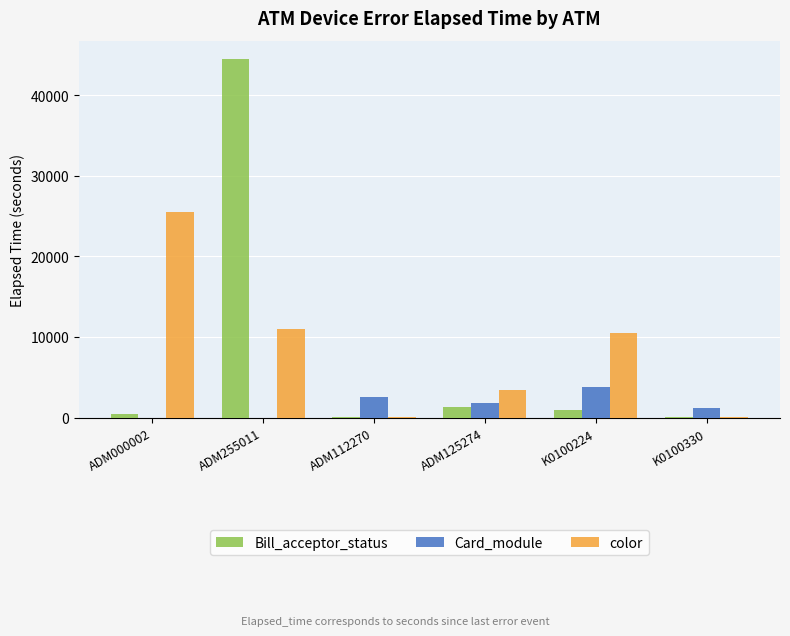

How many data points does each series have?

6